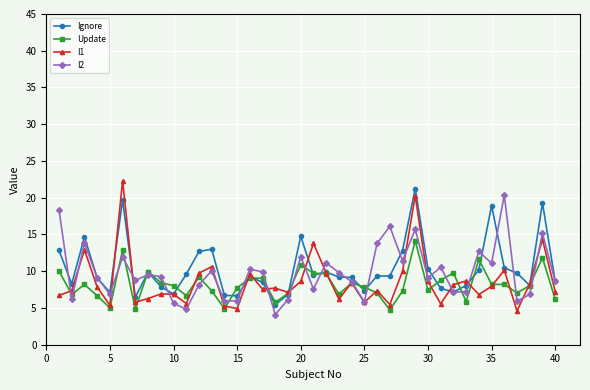

True or false: Update has more than 1 interior local peaks.

True